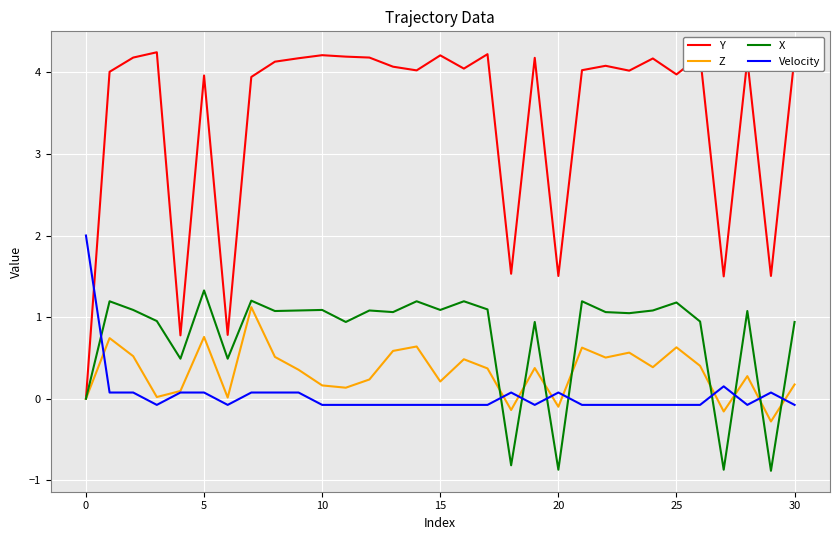

Which series ends up on top after the final intersection of Y and Velocity?

Y